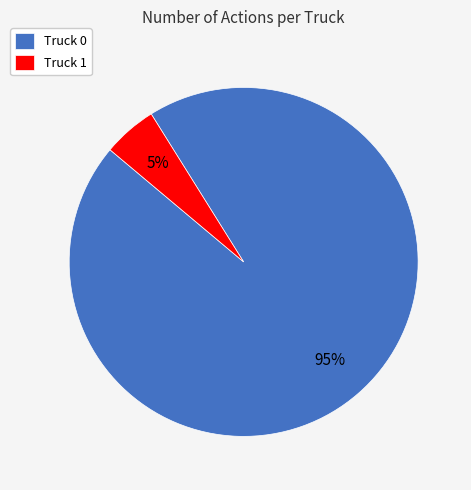

True or false: Truck 0 accounts for 95% of the total.

True